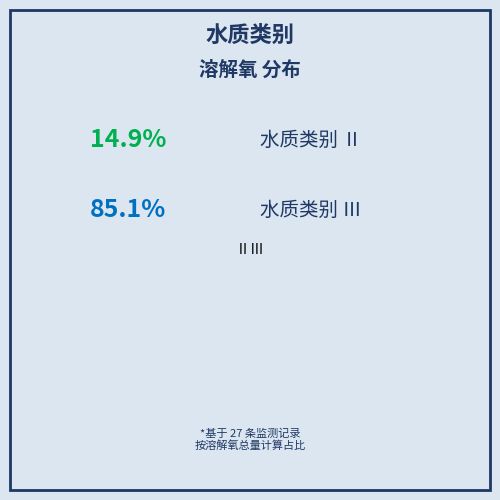

Count the number of slices in the pie.

2